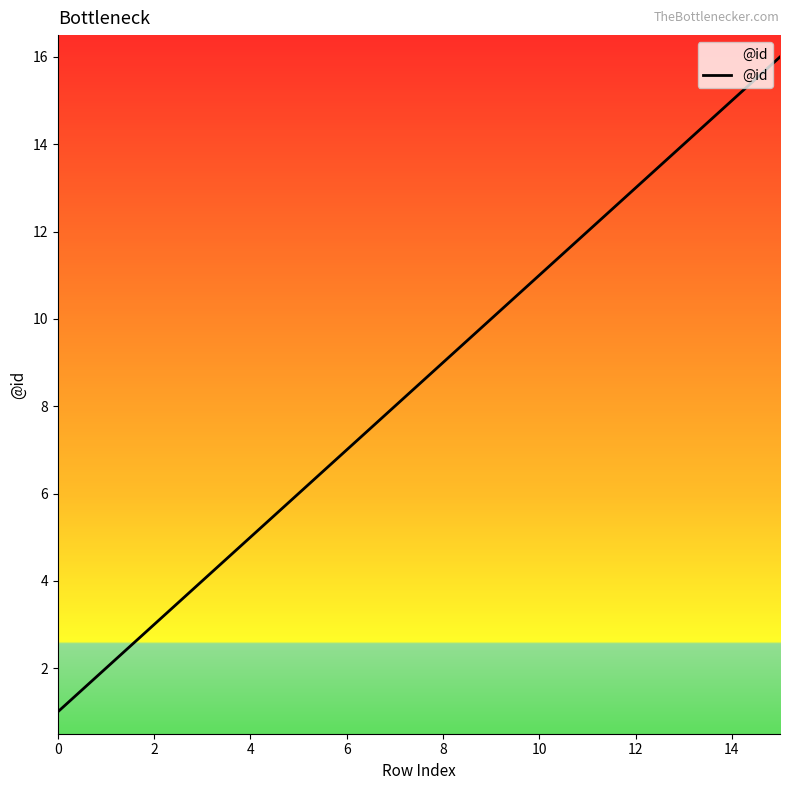

What is the difference between the maximum and minimum values?

15